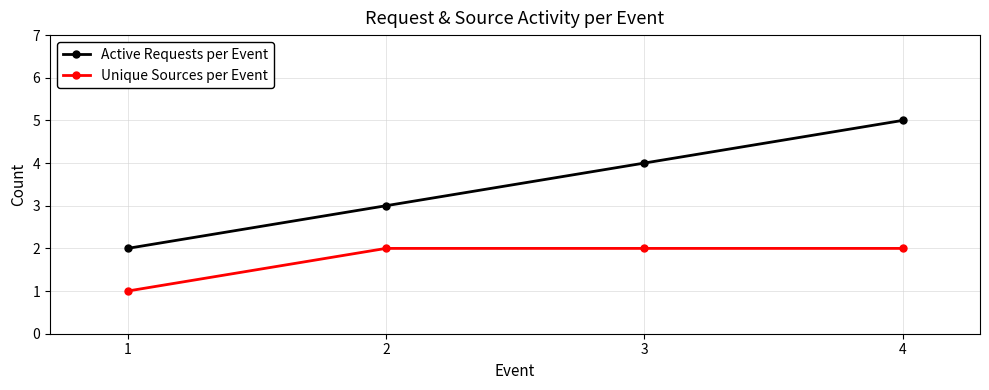

How many Active Requests per Event values are between 3 and 5?

3